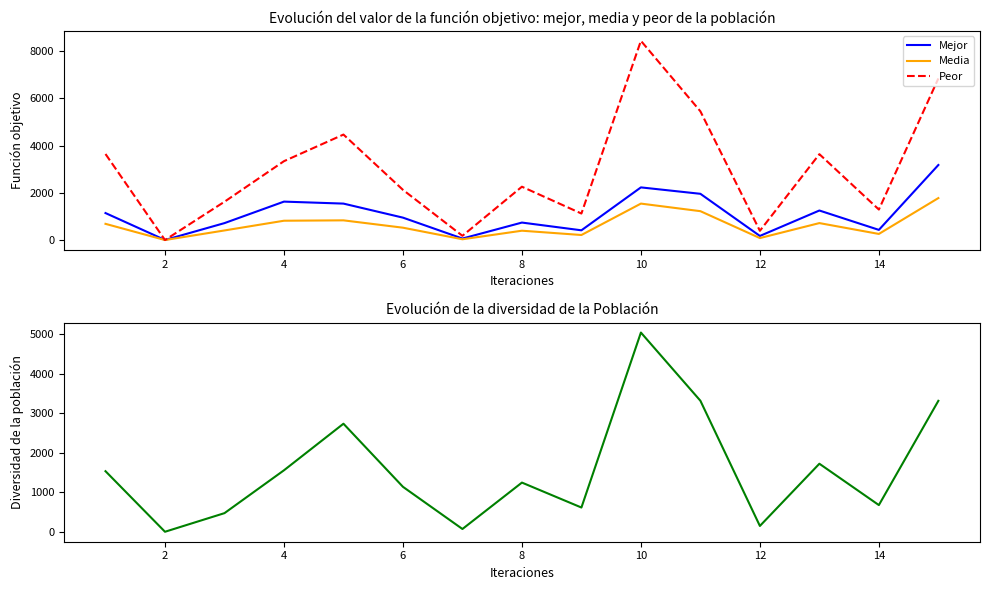

What is the maximum value for Media?

1778